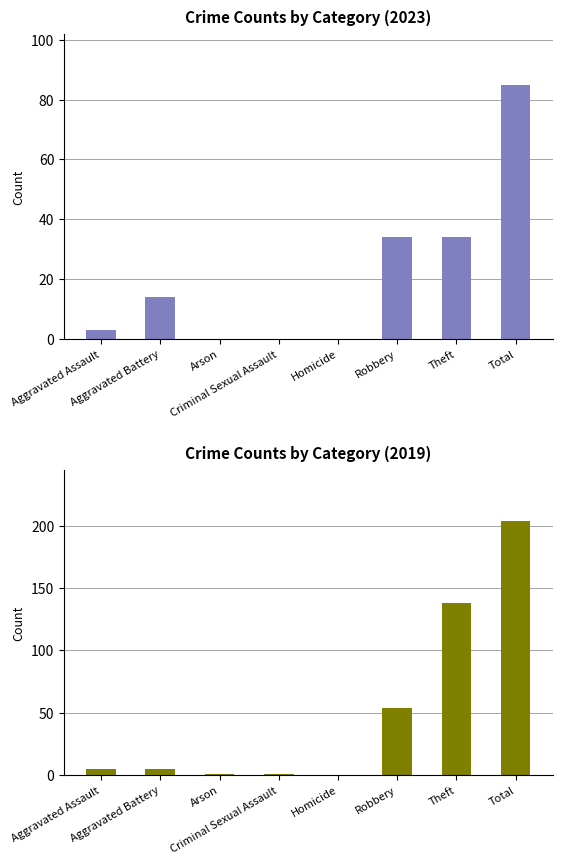

Which series has the largest range (max minus min)?

2019